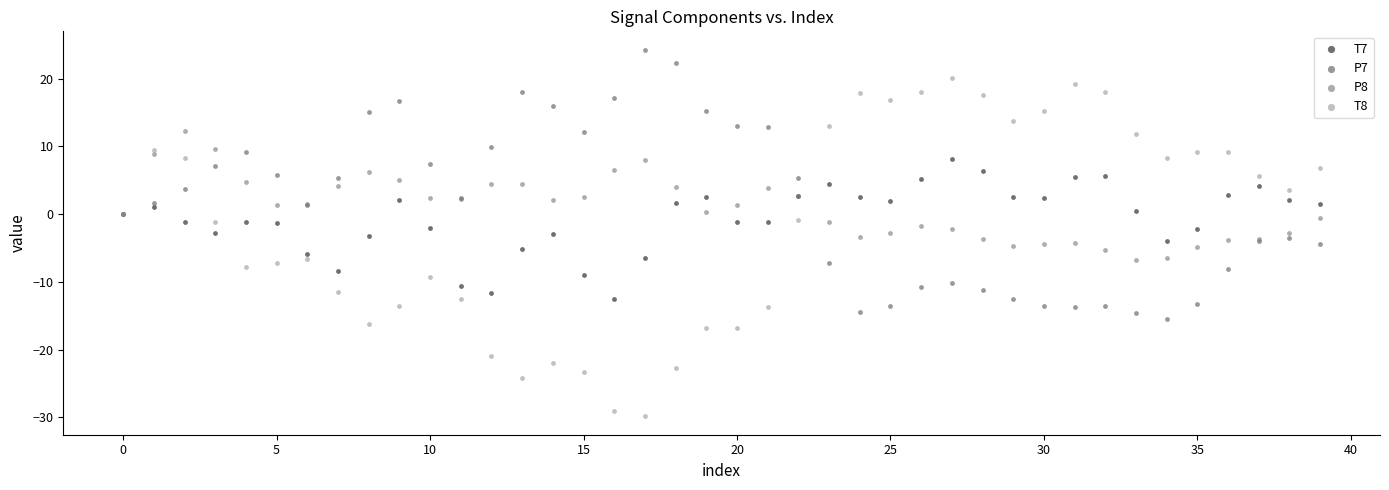

Which series contains the highest Y value?

P7